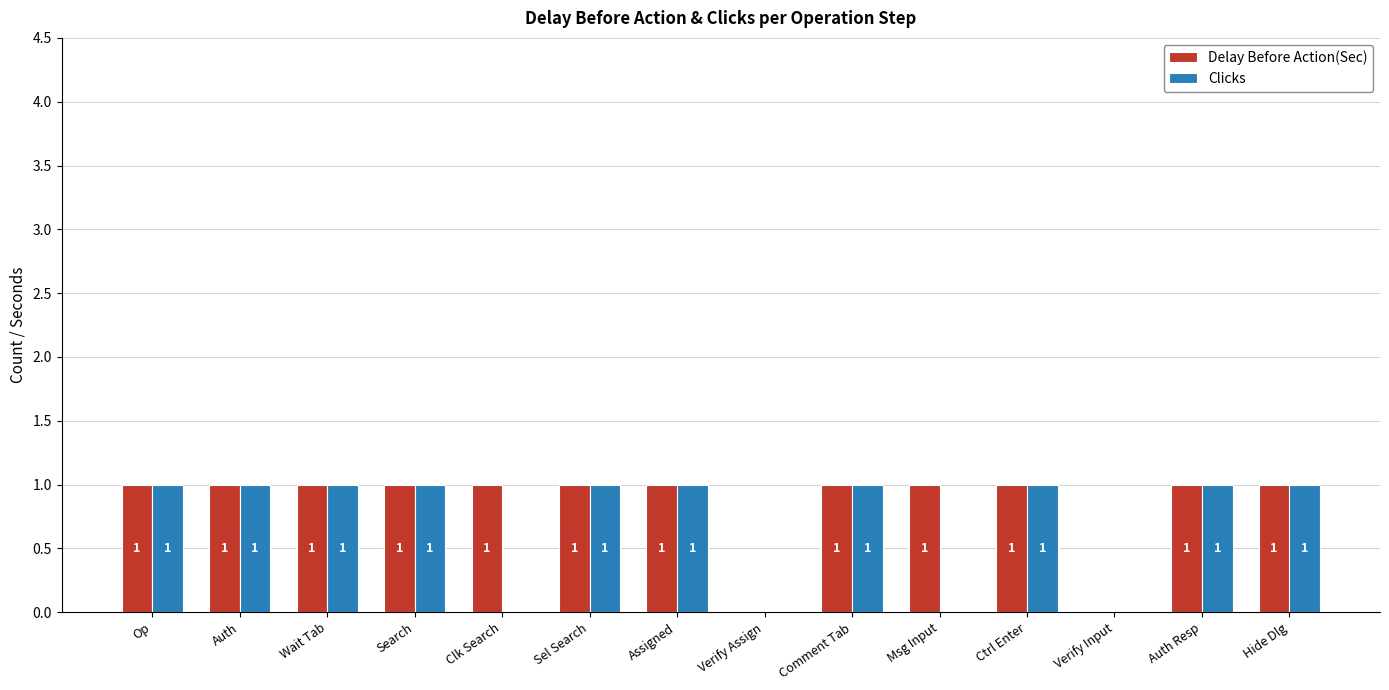

Which series has the largest total across all categories?

Delay Before Action(Sec)